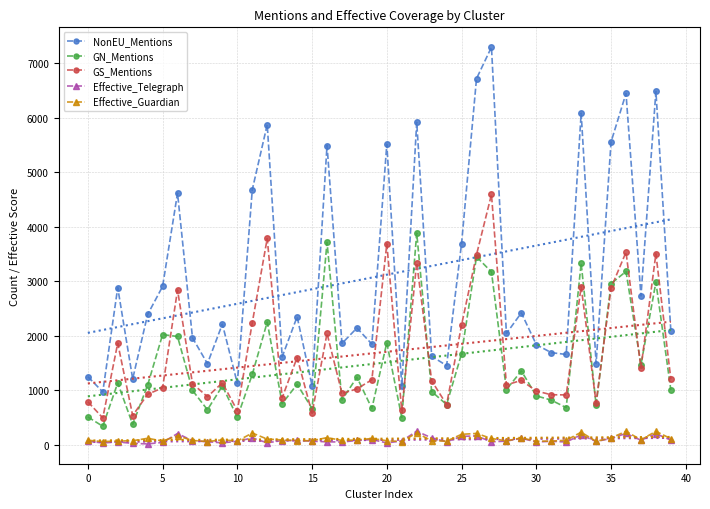

Reading left to right, transcribe all the data shown in this chart.

NonEU_Mentions: 1248.0	968.0	2881.0	1206.0	2388.0	2902.0	4614.0	1961.0	1486.0	2213.0	1125.0	4676.0	5872.0	1611.0	2347.0	1082.0	5487.0	1857.0	2140.0	1845.0	5511.0	1071.0	5913.0	1623.0	1450.0	3690.0	6714.0	7291.0	2040.0	2418.0	1835.0	1688.0	1655.0	6081.0	1489.0	5553.0	6442.0	2728.0	6481.0	2088.0
GN_Mentions: 509.0	338.0	1134.0	372.0	1092.0	2019.0	1985.0	996.0	641.0	1077.0	501.0	1289.0	2249.0	753.0	1108.0	662.0	3712.0	820.0	1237.0	665.0	1871.0	498.0	3882.0	975.0	736.0	1668.0	3447.0	3168.0	1011.0	1353.0	896.0	817.0	680.0	3328.0	727.0	2954.0	3177.0	1467.0	2981.0	1003.0
GS_Mentions: 788.0	491.0	1862.0	535.0	924.0	1043.0	2837.0	1120.0	880.0	1135.0	623.0	2237.0	3782.0	862.0	1599.0	575.0	2042.0	940.0	1023.0	1191.0	3683.0	627.0	3337.0	1172.0	736.0	2196.0	3484.0	4589.0	1097.0	1179.0	985.0	916.0	913.0	2898.0	767.0	2875.0	3531.0	1408.0	3501.0	1200.0
Effective_Telegraph: 63.0	32.2	50.4	23.9	14.6	41.0	204.6	72.3	54.6	33.6	61.9	123.9	34.1	75.9	77.3	64.4	52.4	49.0	77.0	93.8	33.0	68.0	248.1	123.5	53.5	151.9	161.0	52.8	65.6	117.7	50.4	62.4	50.0	179.9	58.5	114.4	206.7	81.2	202.2	82.5
Effective_Guardian: 80.8	56.7	66.6	72.4	117.1	66.9	163.2	77.2	57.4	88.3	67.3	213.8	102.3	87.4	73.6	72.7	129.7	77.8	86.7	113.9	72.8	57.1	216.7	70.6	65.6	190.5	205.9	114.0	70.5	124.0	64.4	65.5	81.3	228.8	61.4	124.4	244.8	90.1	244.7	110.0